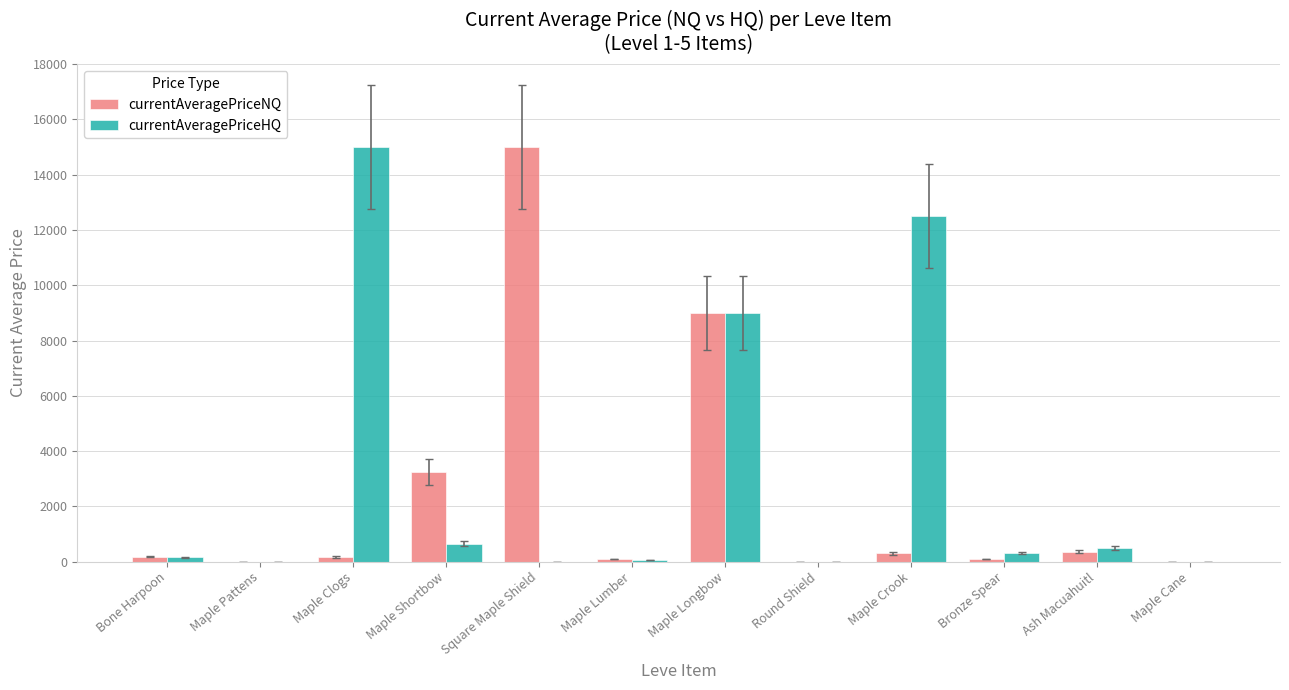

Between Maple Shortbow and Maple Lumber, which series saw the biggest shift?

currentAveragePriceNQ